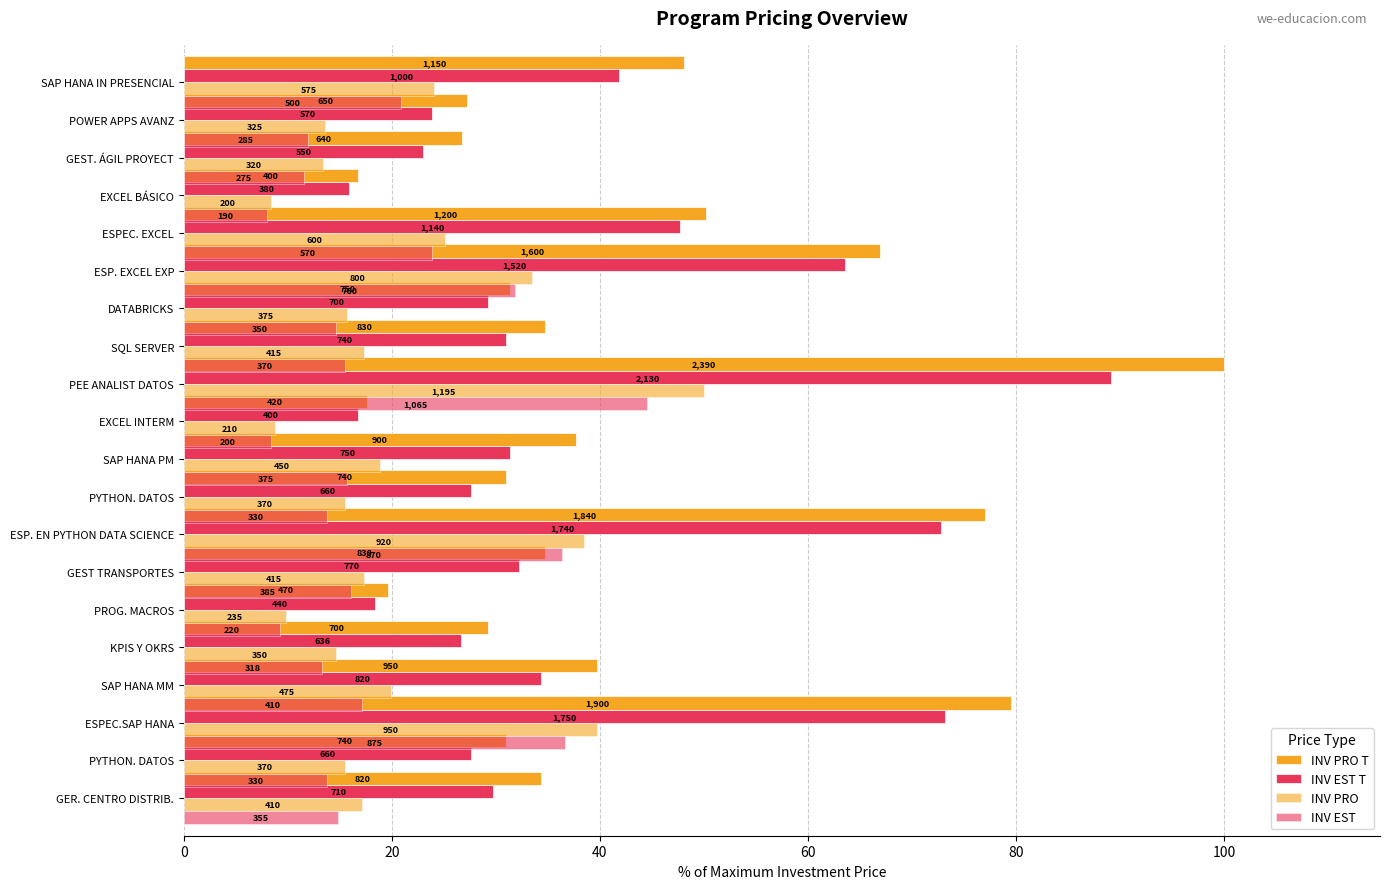

Reading left to right, extract all data points from this chart.

INV PRO T: 34.3	31.0	79.5	39.7	29.3	19.7	34.7	77.0	31.0	37.7	17.6	100.0	34.7	31.4	66.9	50.2	16.7	26.8	27.2	48.1
INV EST T: 29.7	27.6	73.2	34.3	26.6	18.4	32.2	72.8	27.6	31.4	16.7	89.1	31.0	29.3	63.6	47.7	15.9	23.0	23.8	41.8
INV PRO: 17.2	15.5	39.7	19.9	14.6	9.8	17.4	38.5	15.5	18.8	8.8	50.0	17.4	15.7	33.5	25.1	8.4	13.4	13.6	24.1
INV EST: 14.9	13.8	36.6	17.2	13.3	9.2	16.1	36.4	13.8	15.7	8.4	44.6	15.5	14.6	31.8	23.8	7.9	11.5	11.9	20.9